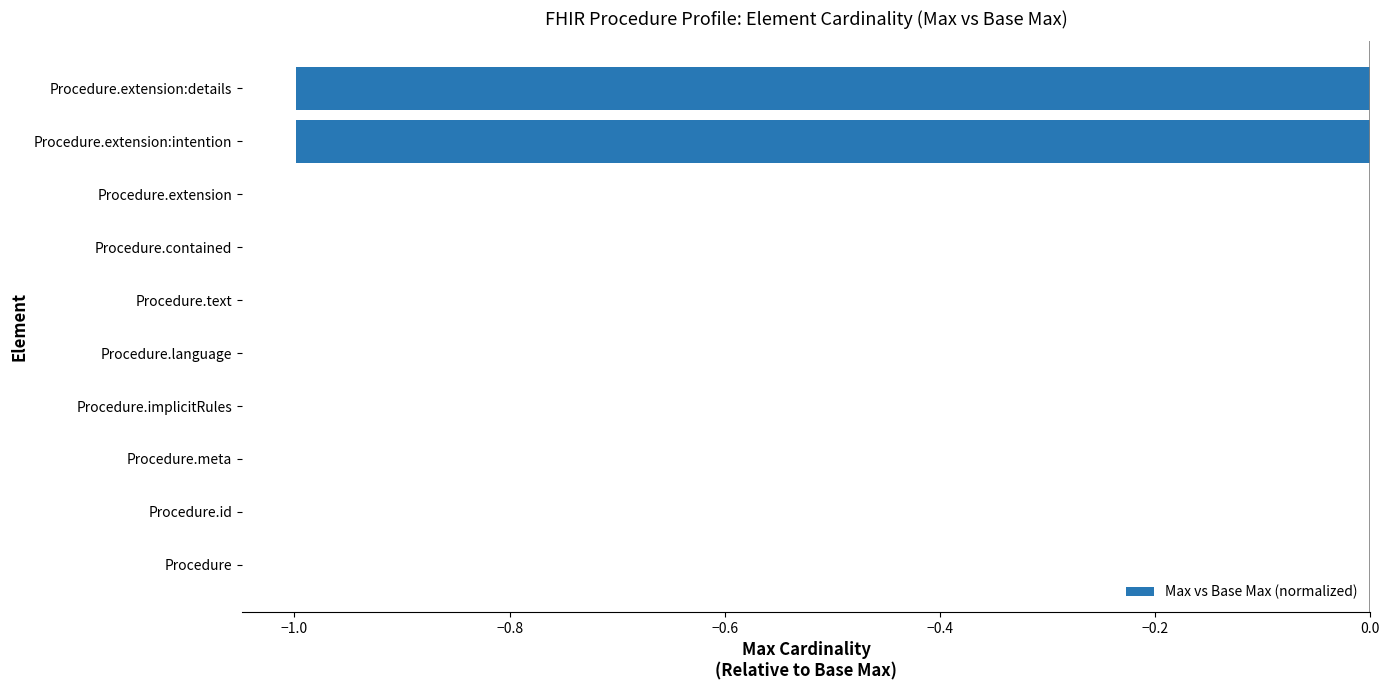

Is it true that the value at Procedure.meta is 0.0?

True